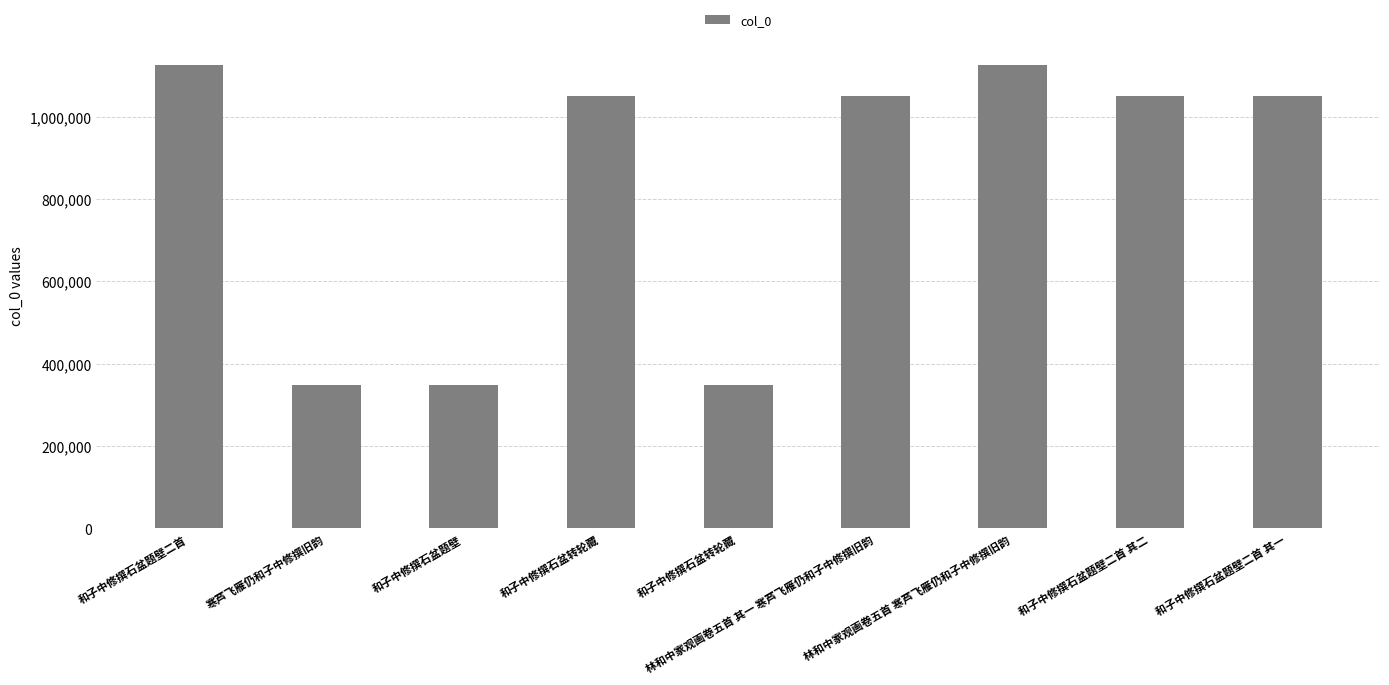

How many values are below 1050841?

4